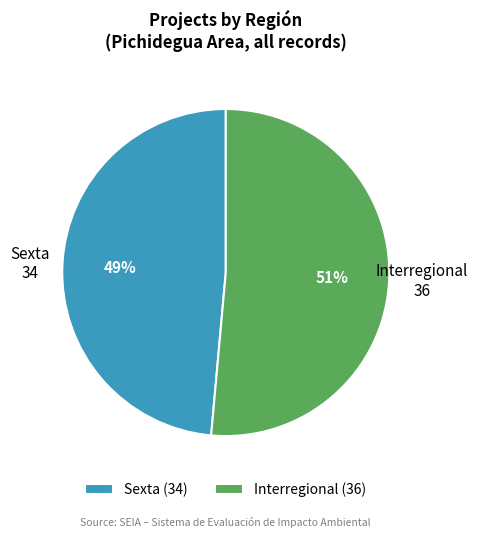

True or false: Interregional accounts for 56% of the total.

False